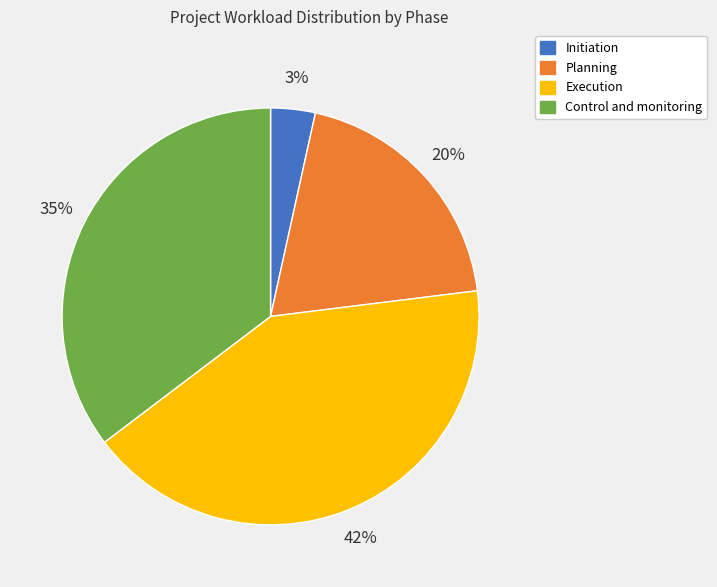

True or false: Control and monitoring accounts for 35% of the total.

True